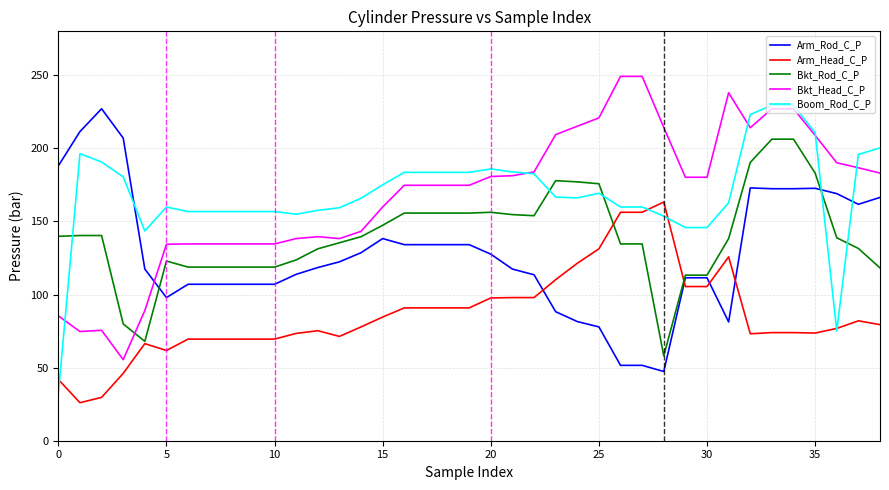

Rank the series by their maximum value, from highest to lowest.

Bkt_Head_C_P, Boom_Rod_C_P, Arm_Rod_C_P, Bkt_Rod_C_P, Arm_Head_C_P